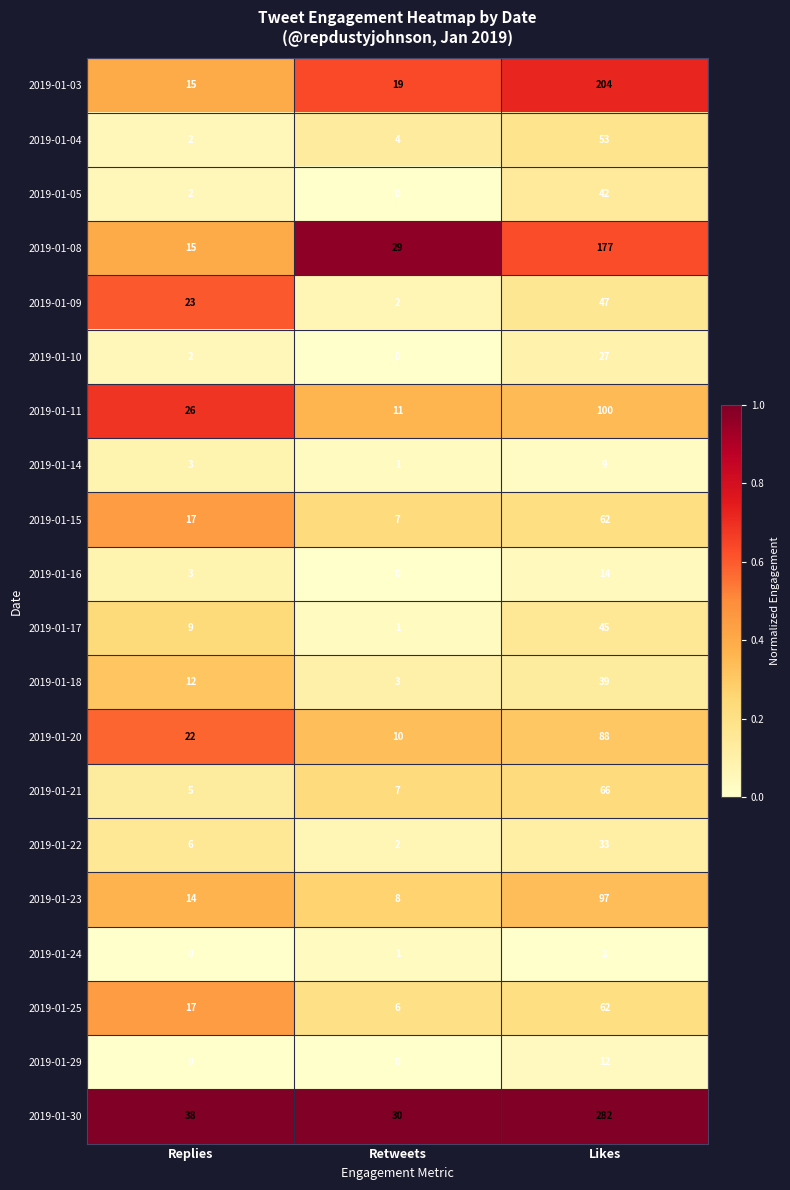

At which category is the sum across all series the highest?

Likes